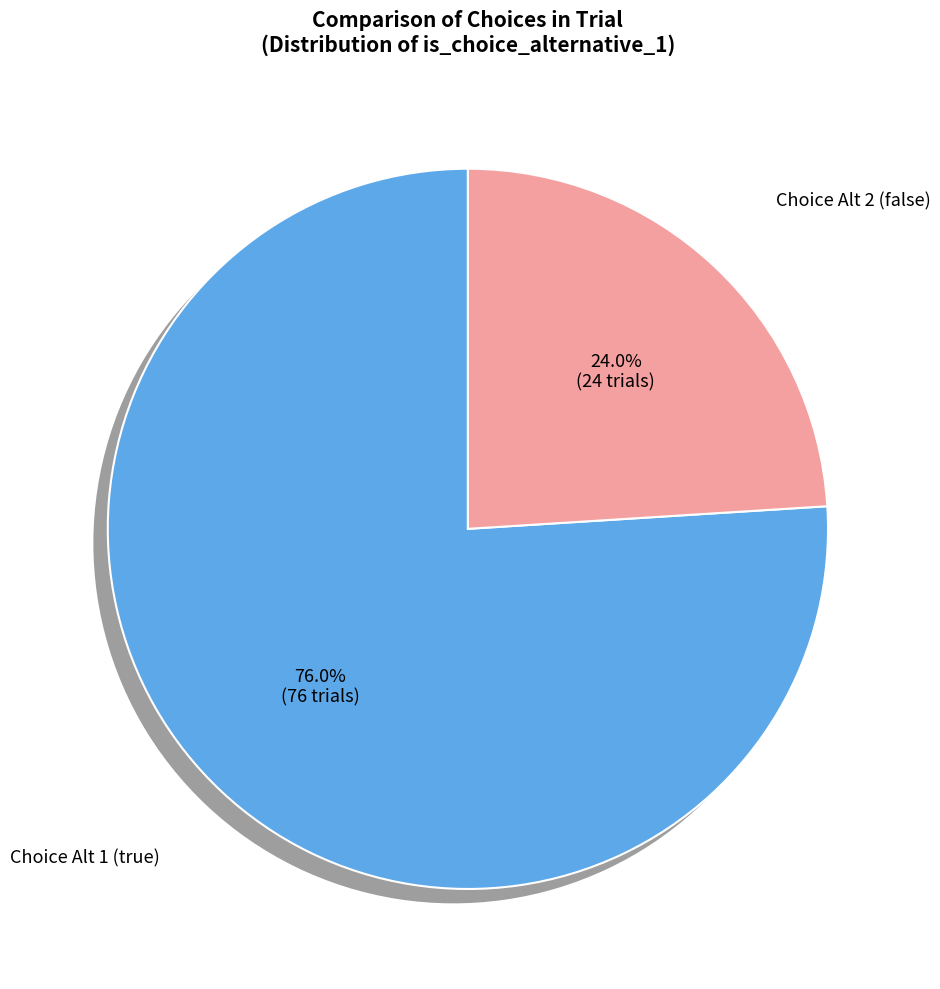

Combined, do false and true account for over 50%?

Yes